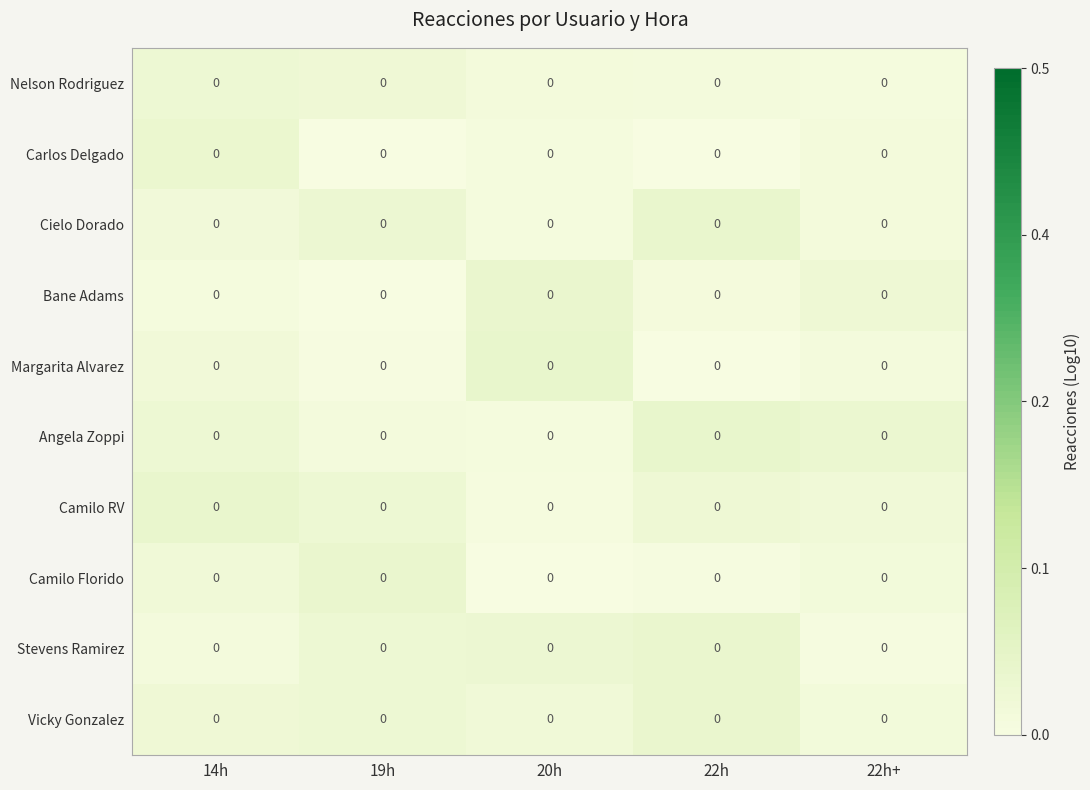

Which has a higher value, 20h or 14h?

14h